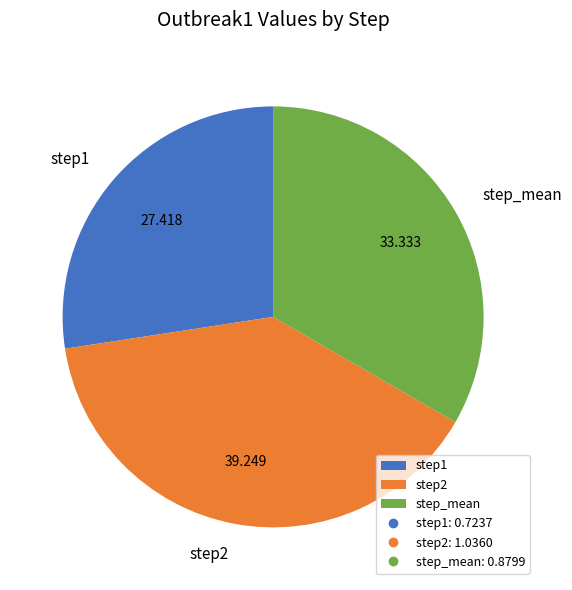

Does step2 represent more than half of the total?

No